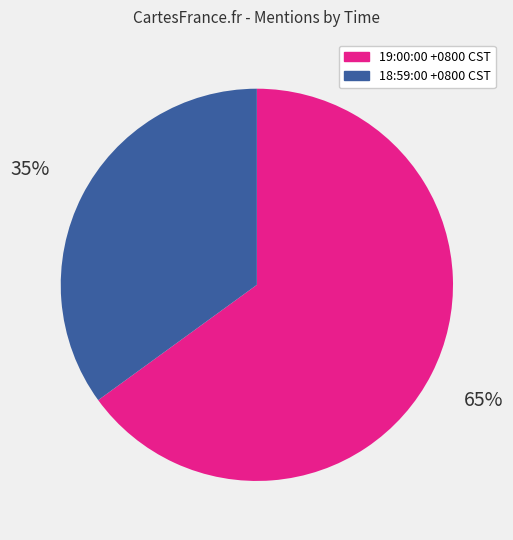

The 19:00:00 +0800 CST slice represents 65% of the pie. True or false?

True